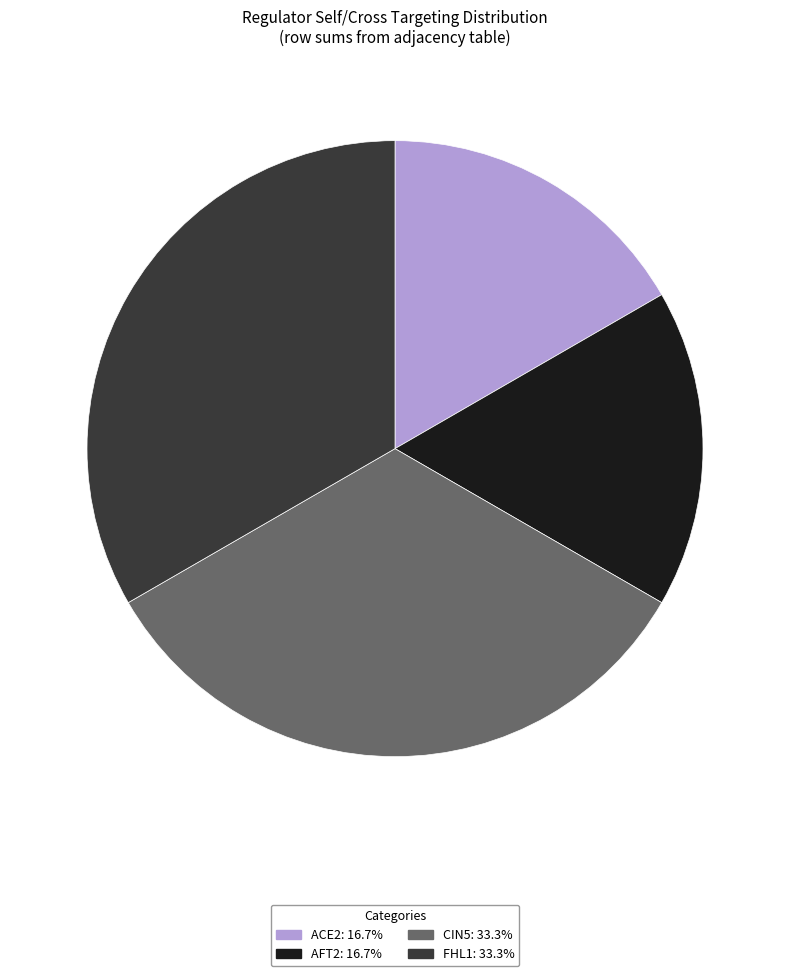

Does AFT2 represent more than half of the total?

No